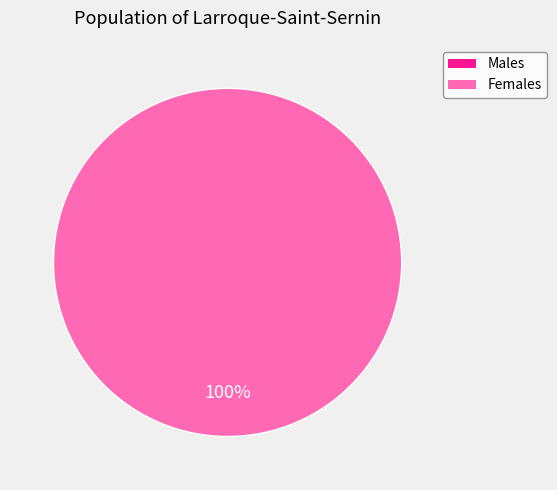

How many segments does this pie chart have?

2